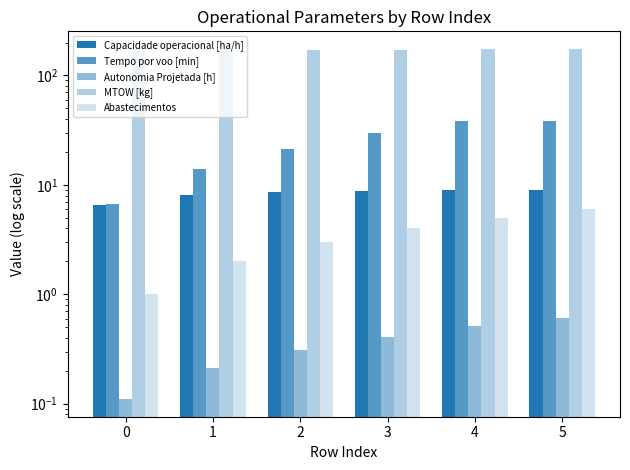

True or false: Tempo por voo [min] has a value of 49.9 at 5.

False